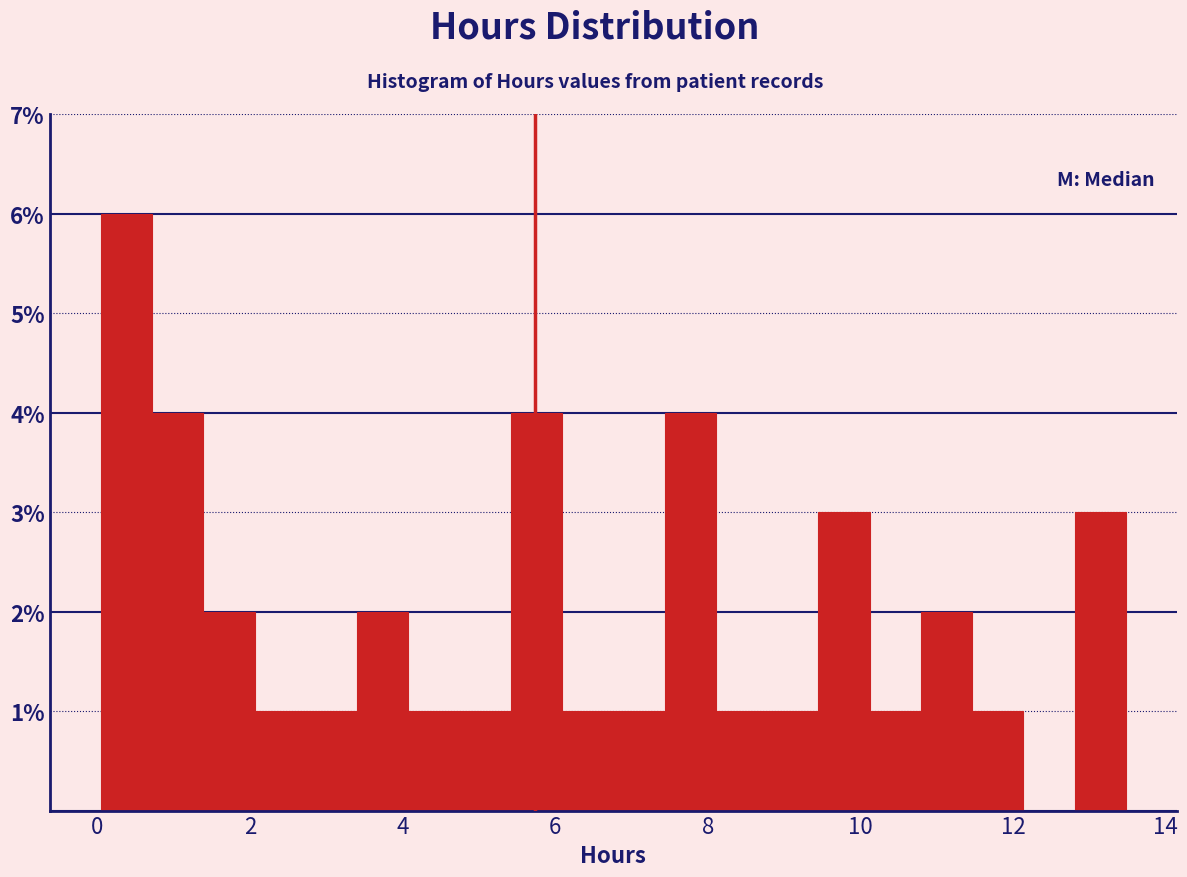

Read against the x-axis, roughly where is the centre of the tallest bar?

0.4